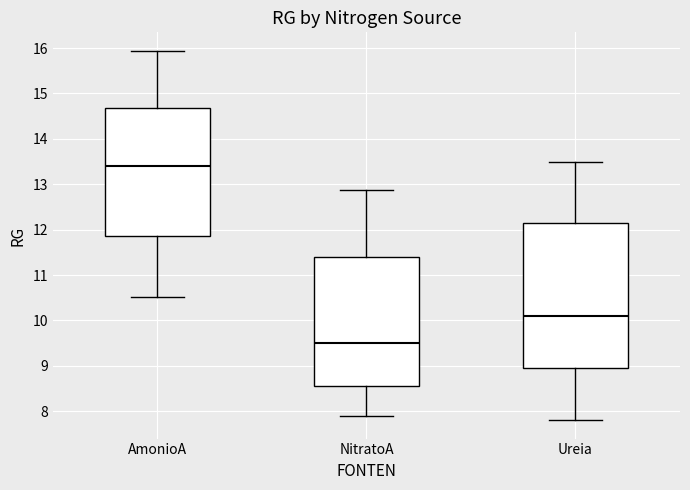

Where does the median line of the box for Ureia sit on the y-axis? The values are not printed on the chart, so give them approximately, as read against the axis.

10.1